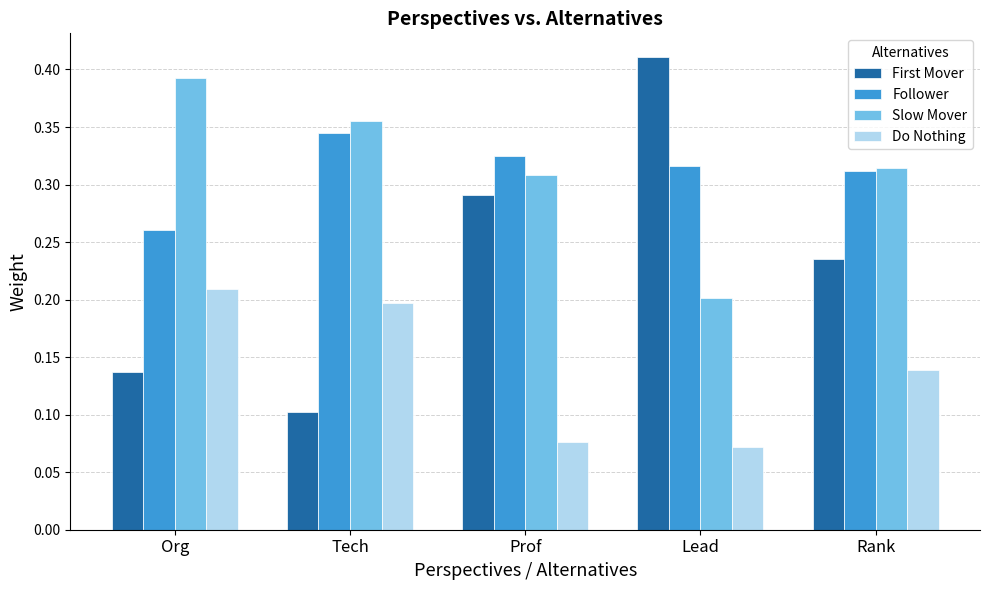

At which label does Do Nothing reach its peak?

Org